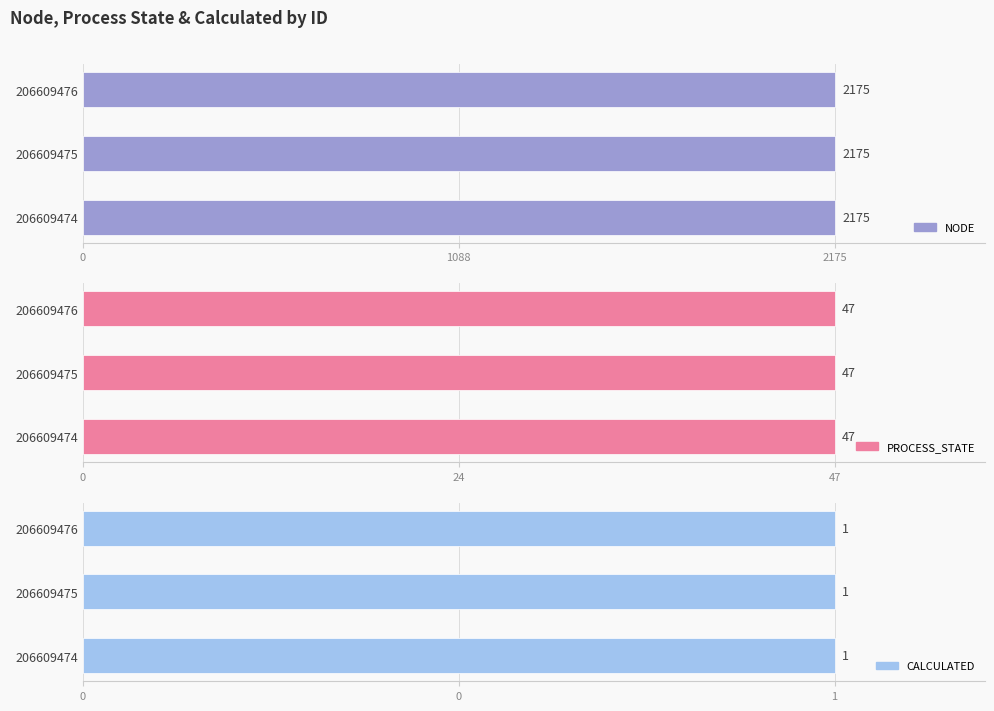

True or false: PROCESS_STATE has a value of 47 at 206609474.

True